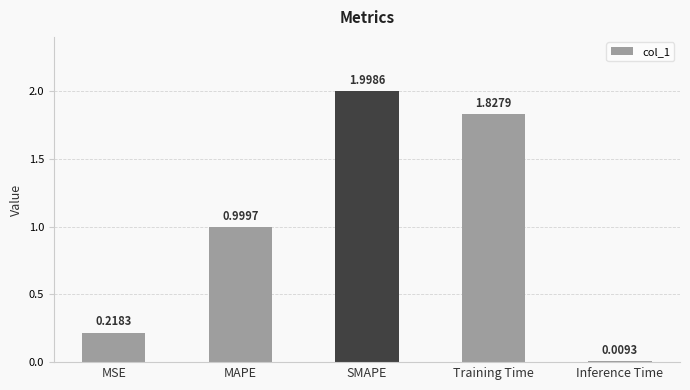

List the labels in order of value, largest first.

SMAPE, Training Time, MAPE, MSE, Inference Time